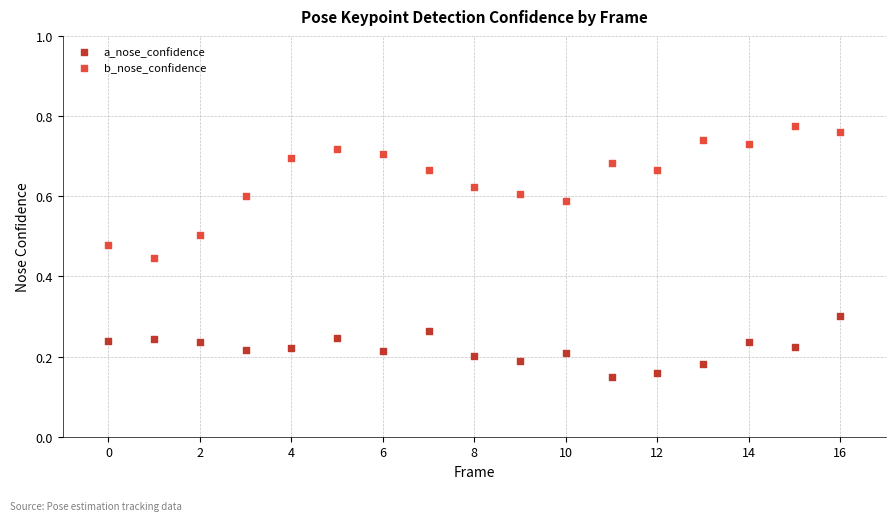

Which series has the largest Y range (max minus min)?

b_nose_confidence